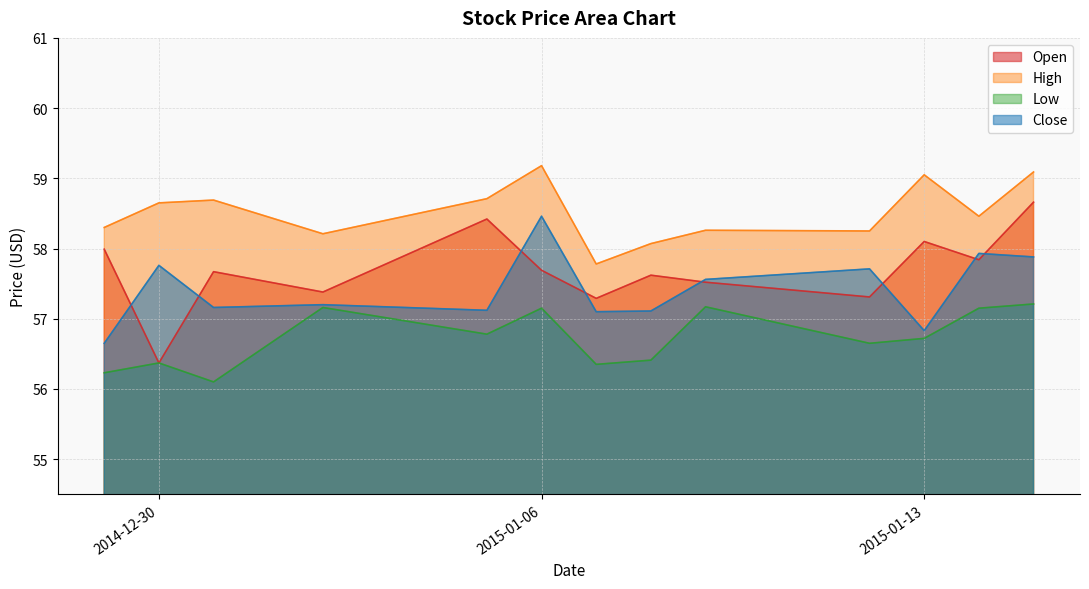

The High series shows 59.2 at 2015-01-06. True or false?

True